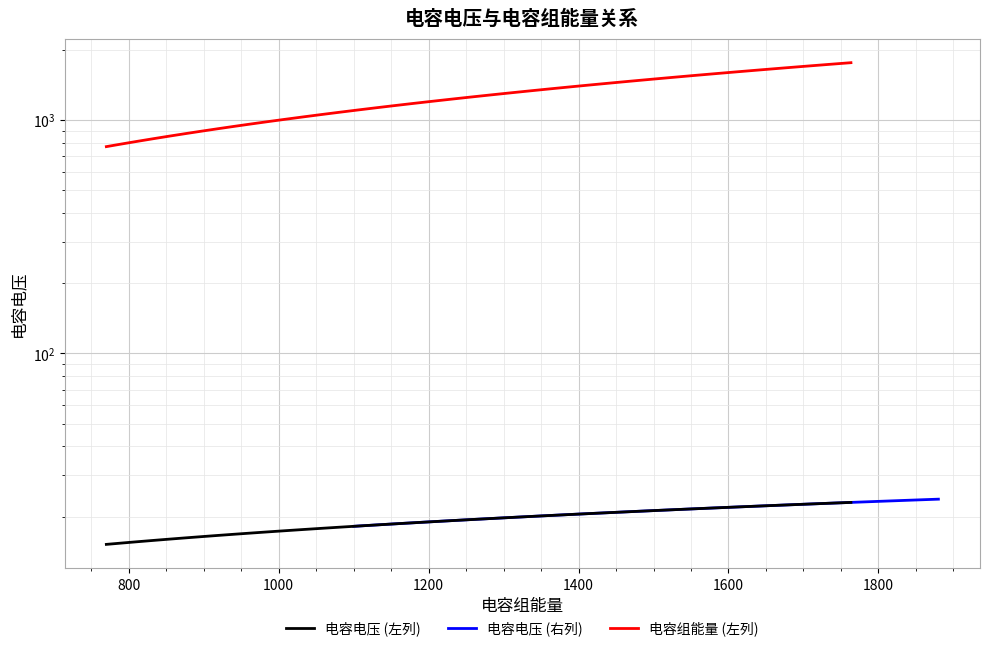

True or false: 电容电压 (右列) has more than 0 interior local peaks.

False